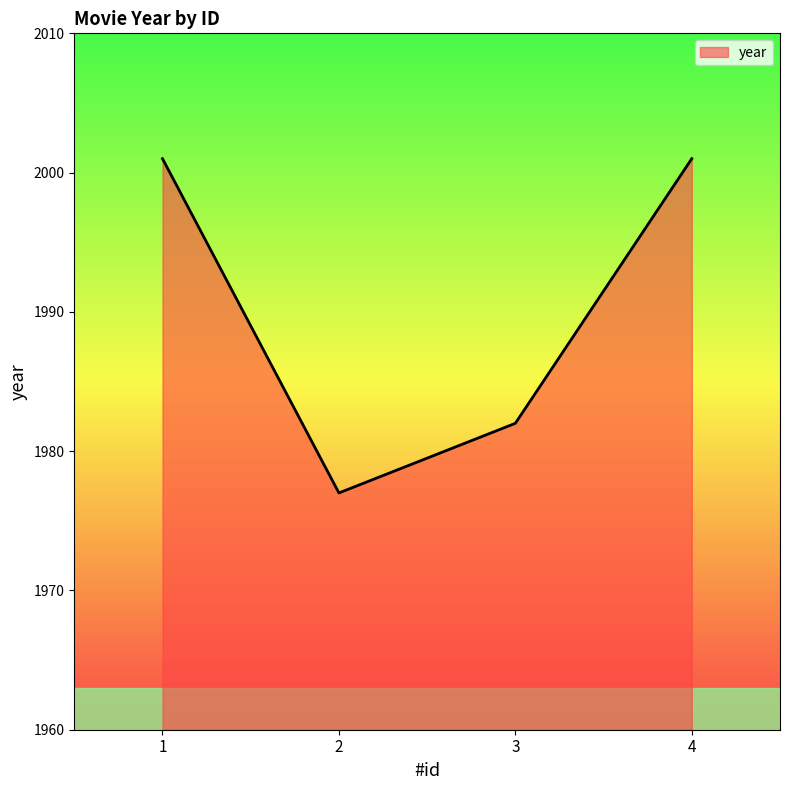

What is the difference between the values at 2 and 4?

24